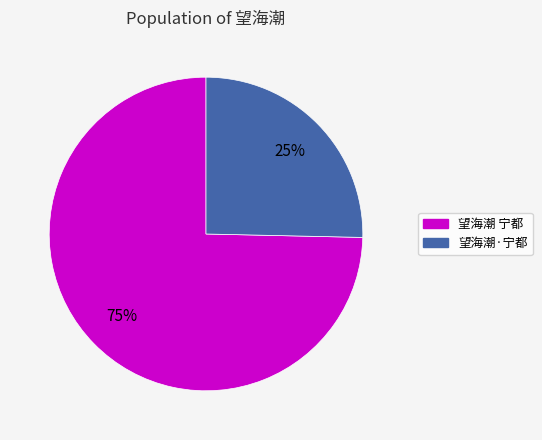

To the nearest percent, what is the average slice percentage?

50%